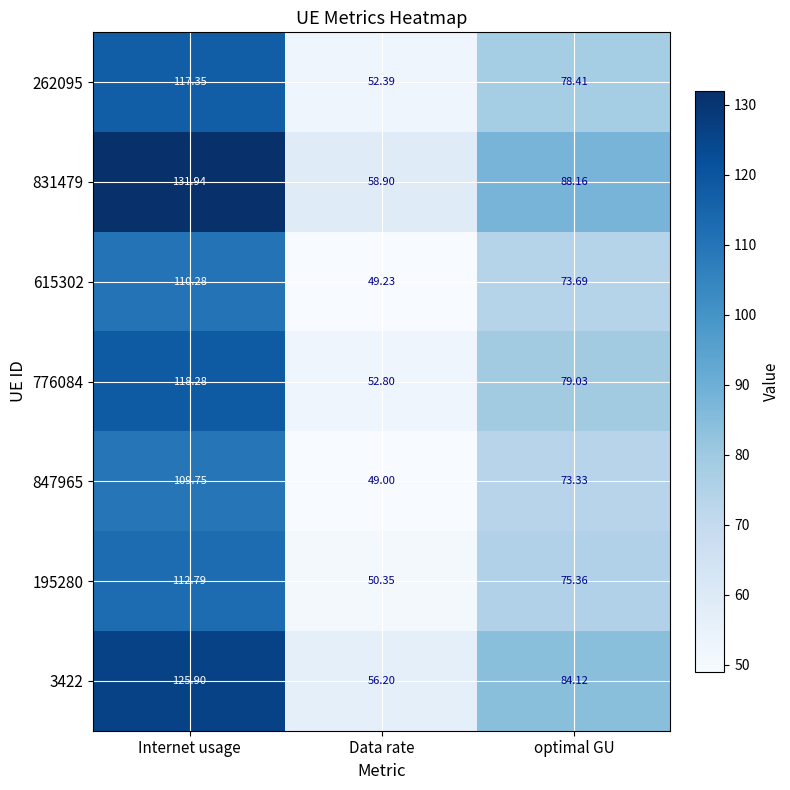

Where does the 195280 series first go above 75?

Internet usage